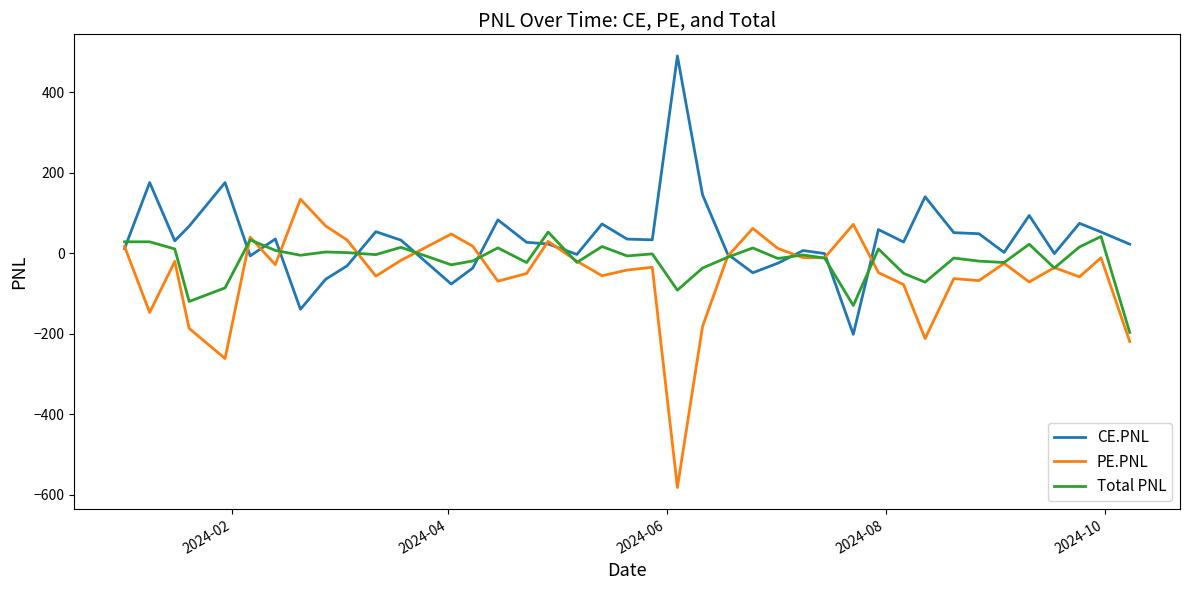

After their last crossing, which series has the higher values: PE.PNL or Total PNL?

Total PNL